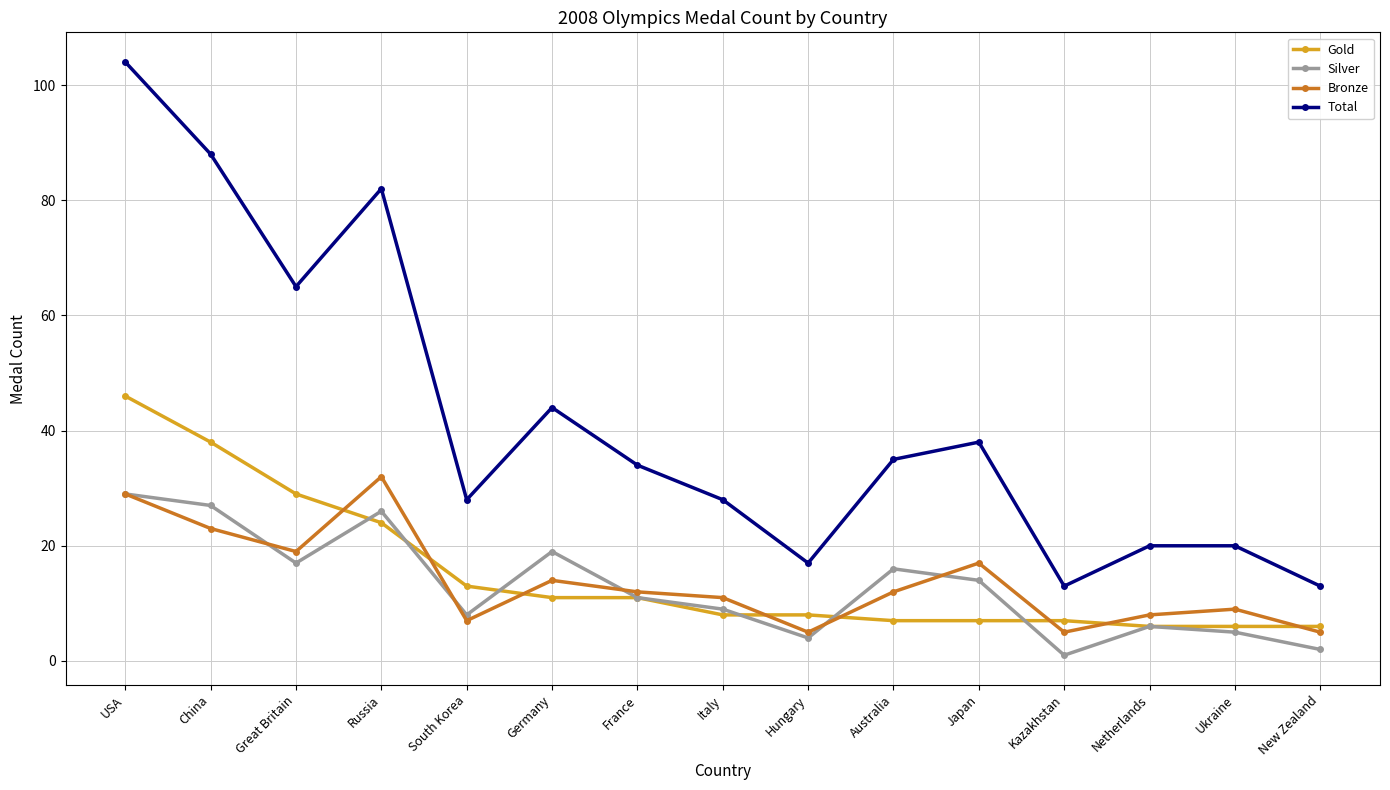

What position from the left is Russia?

4